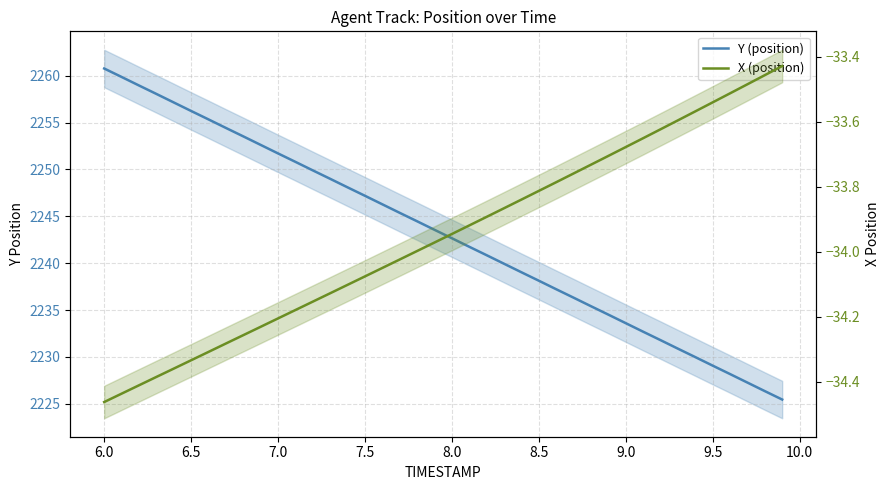

What is the value of the X (position) point at the 40th from the left?

-33.4